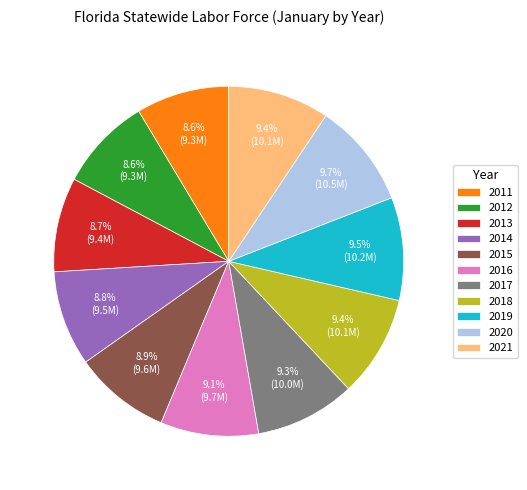

How many segments does this pie chart have?

11